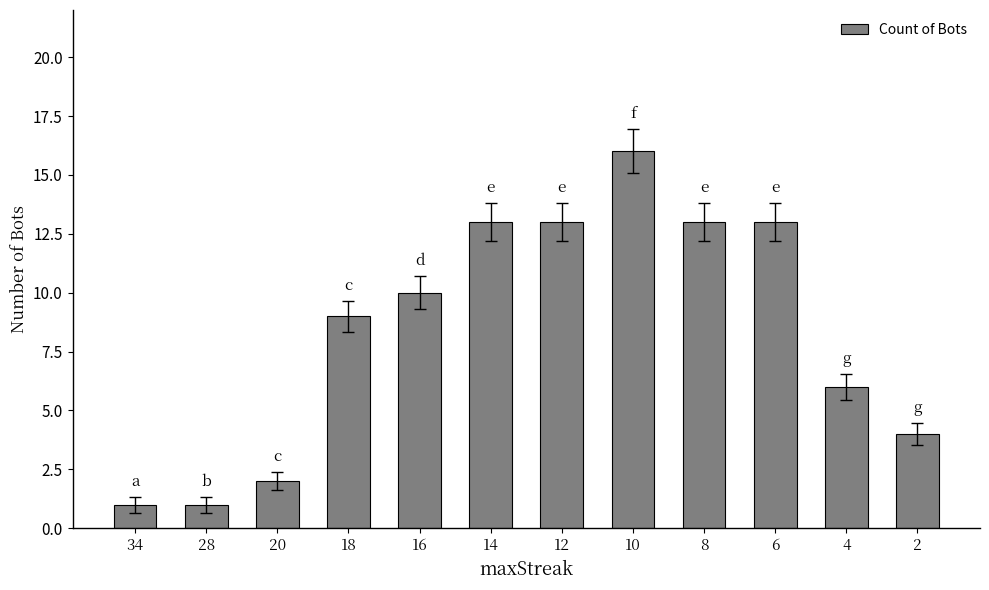

Reading left to right, list all the values displayed in this chart.

1	1	2	9	10	13	13	16	13	13	6	4